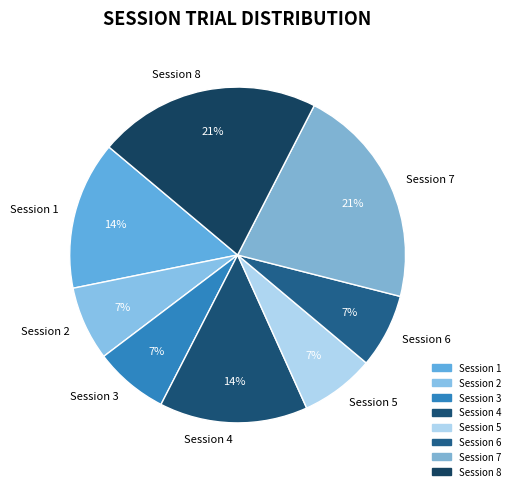

To the nearest percent, what is the average slice percentage?

12%